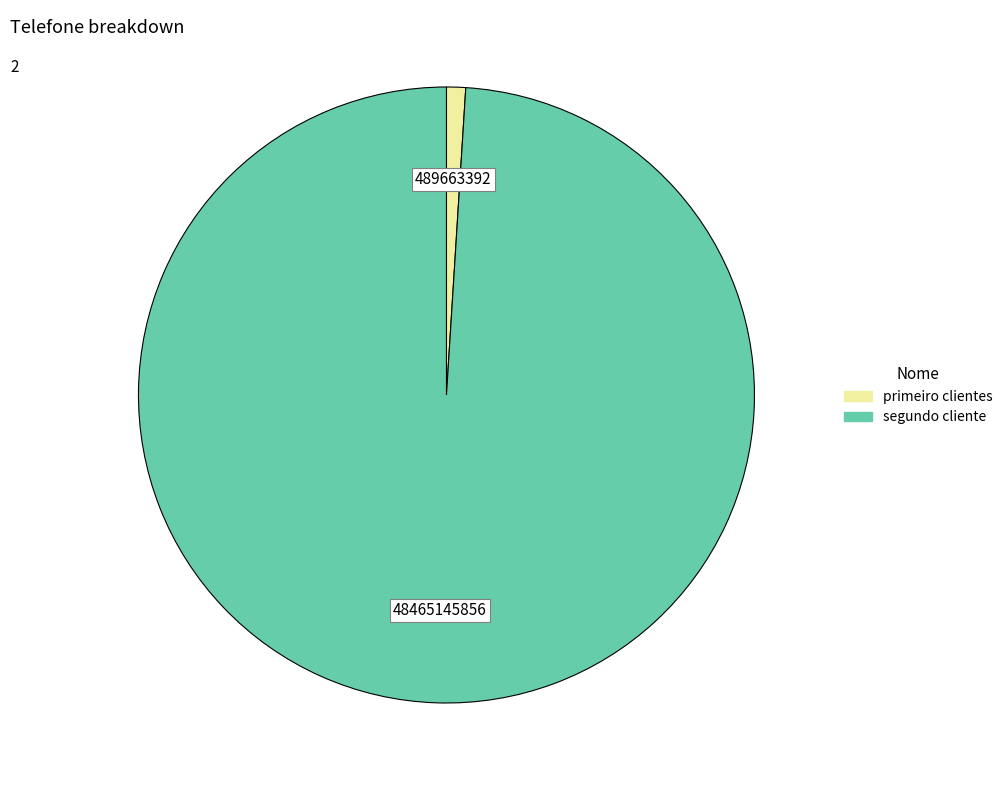

Is it true that primeiro clientes is 1% of the pie?

True